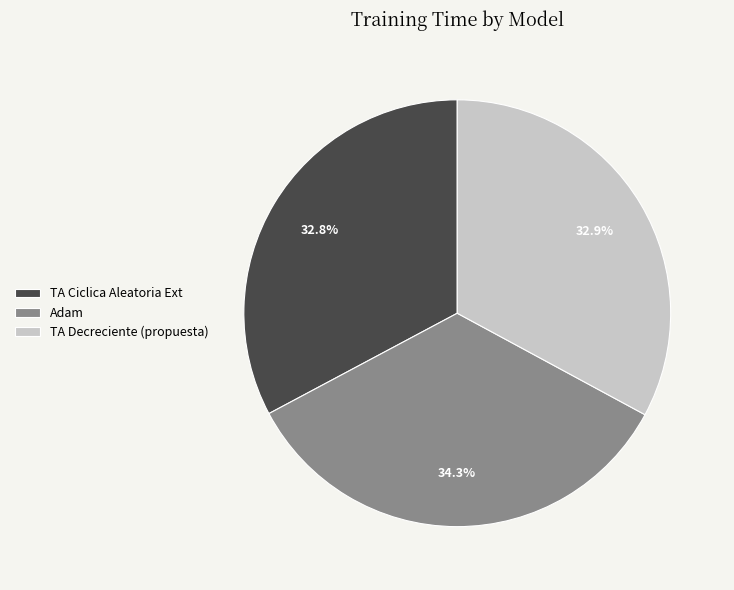

The TA Ciclica Aleatoria Ext slice represents 41% of the pie. True or false?

False